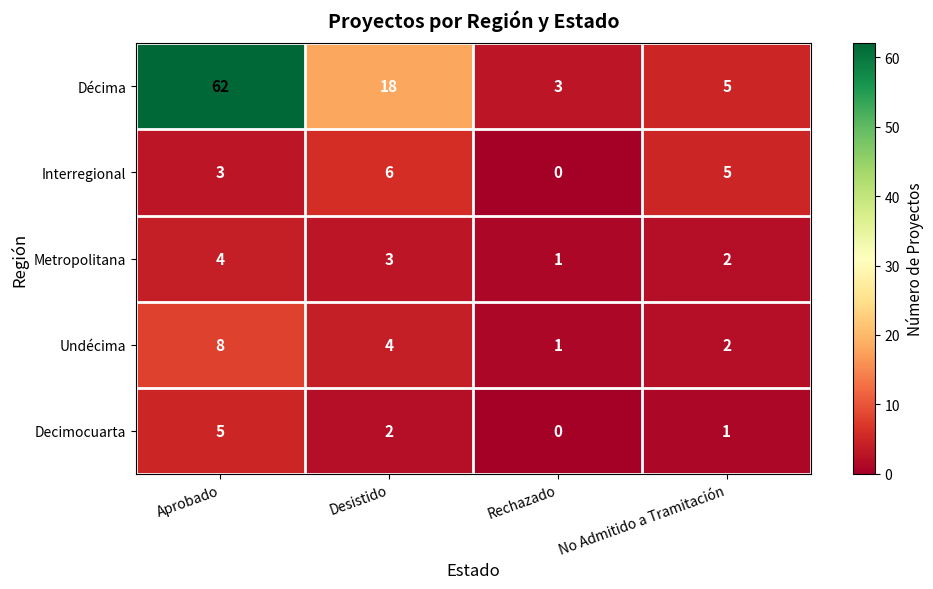

At how many categories does at least one series exceed 39?

1